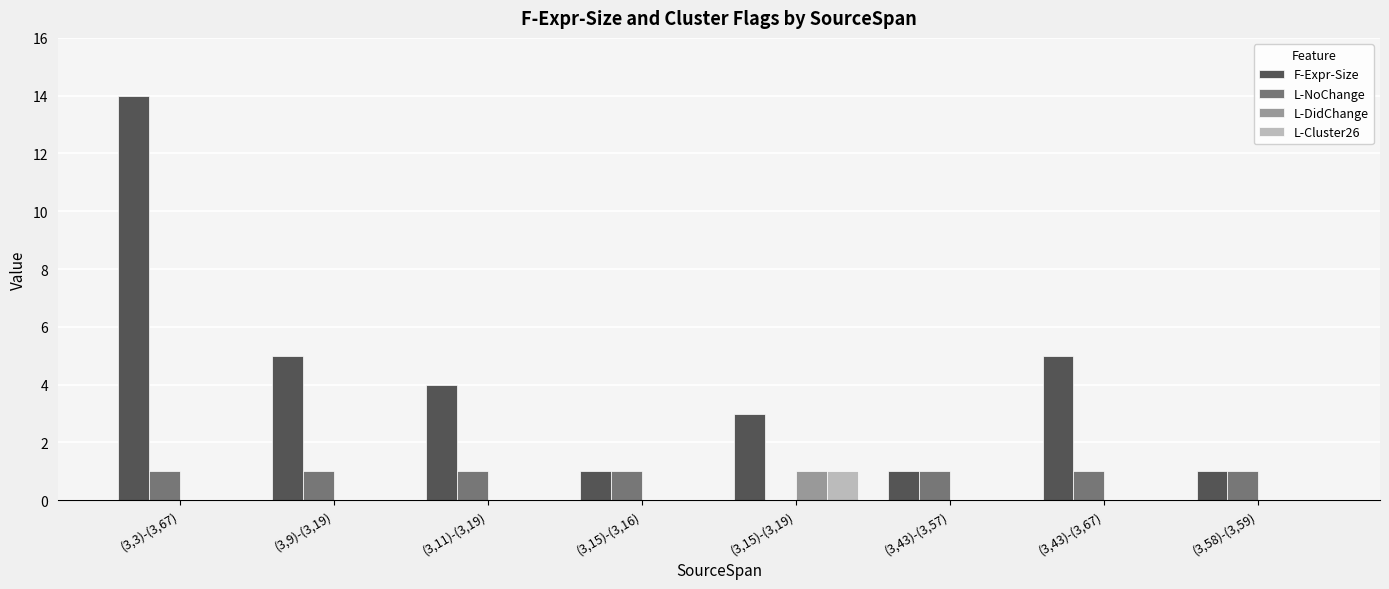

Are the bars grouped side by side (vs. stacked)?

Yes